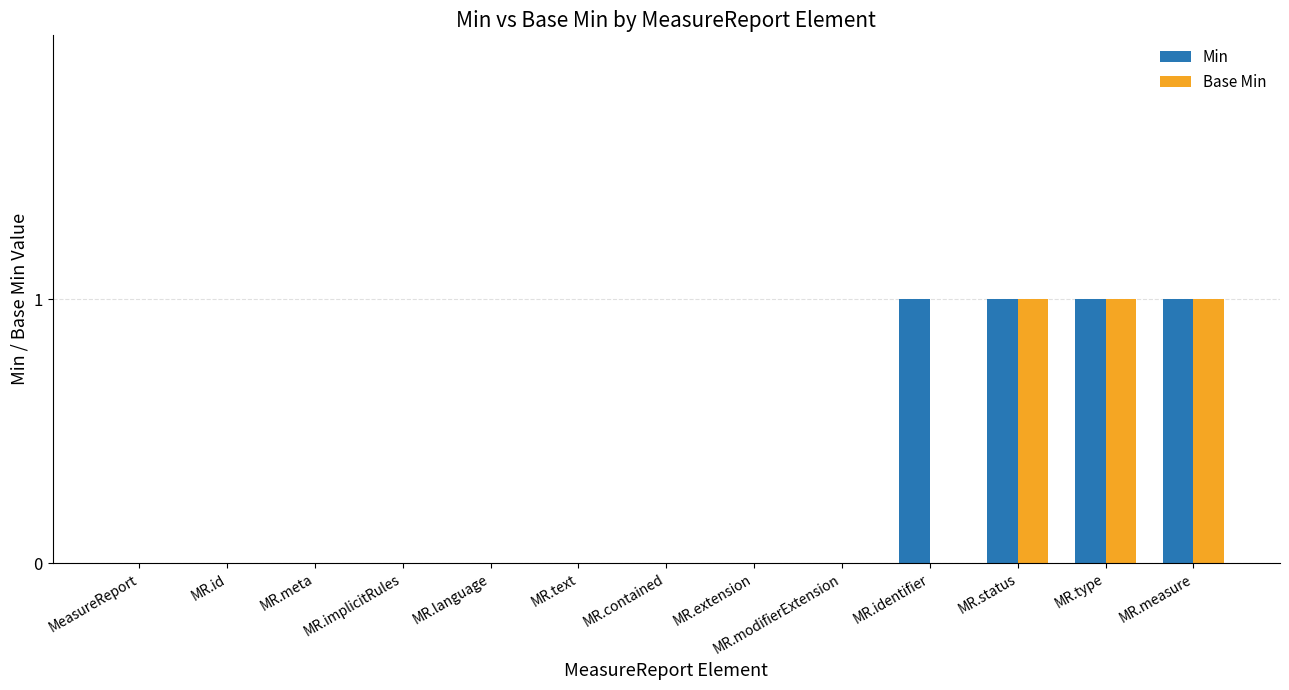

How many Min values are between 0 and 1?

13